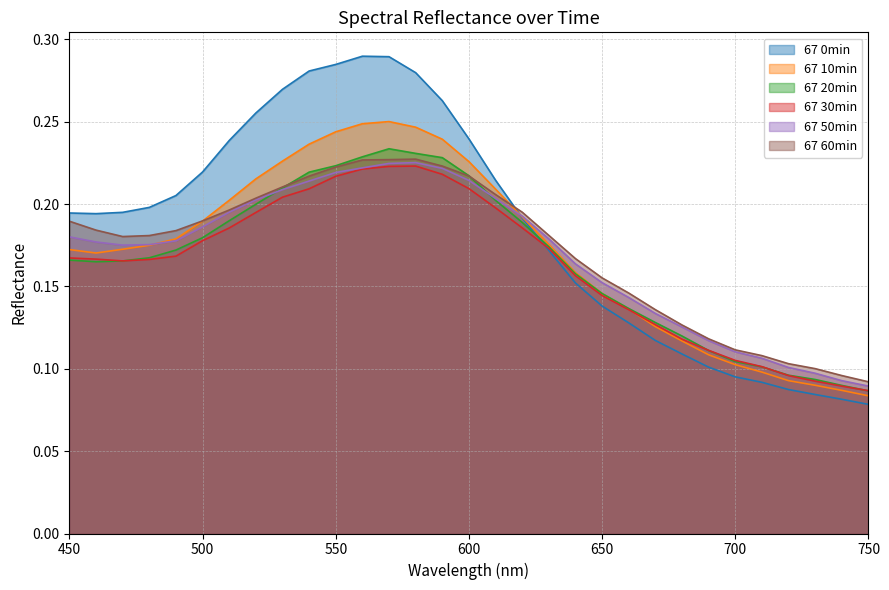

Does the chart display data point markers on the line(s)?

No